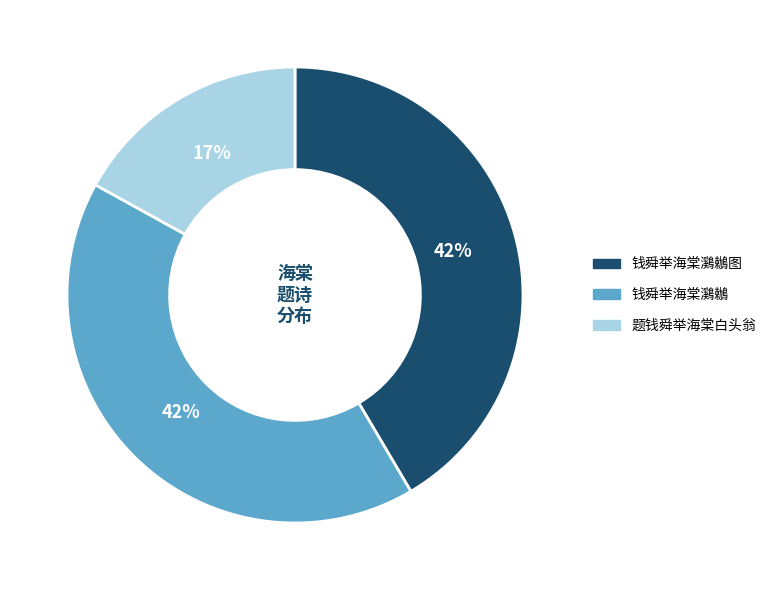

Does any single category account for the majority?

No